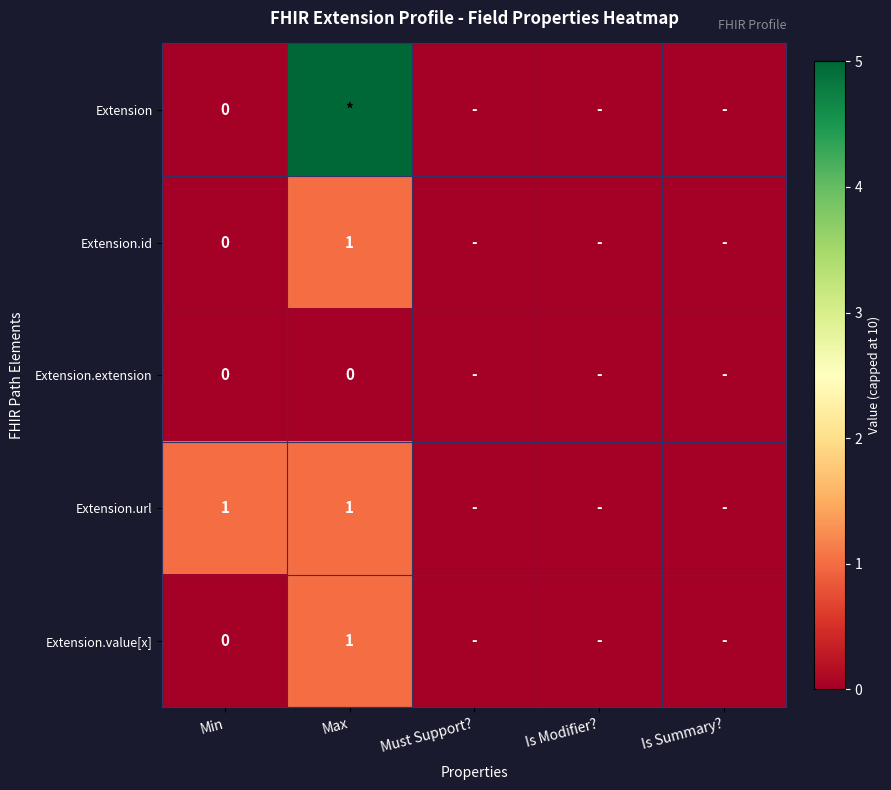

Rank the series at Is Summary? from lowest to highest value.

Extension, Extension.id, Extension.extension, Extension.url, Extension.value[x]